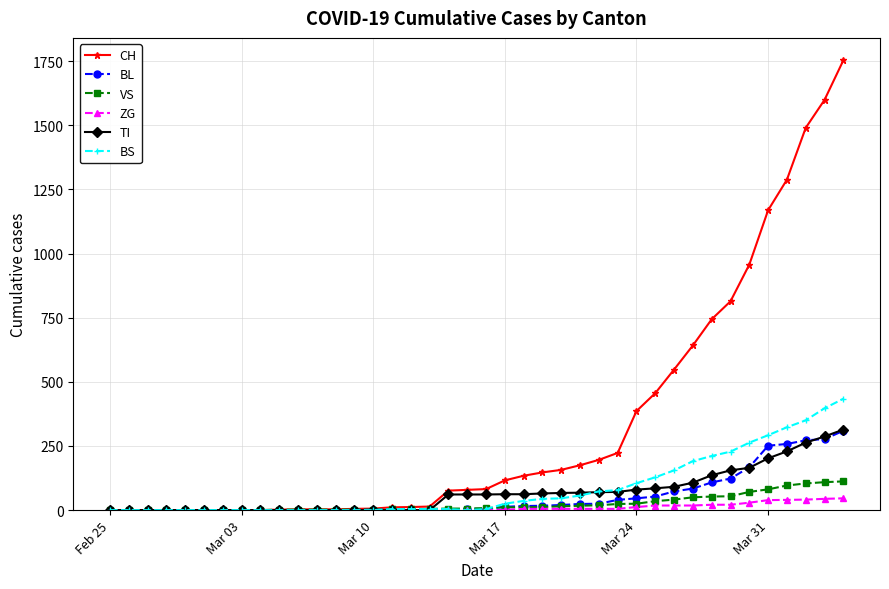

Which series has the widest spread of values?

CH